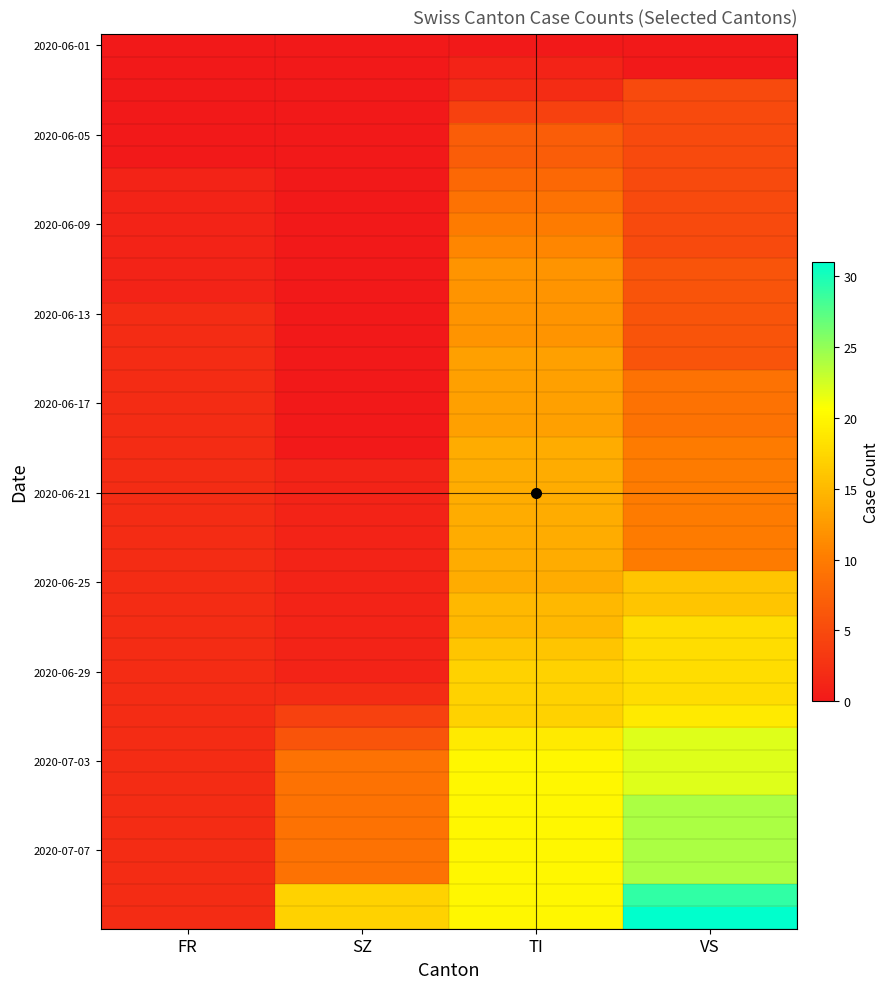

Which label corresponds to the smallest value in the chart?

FR